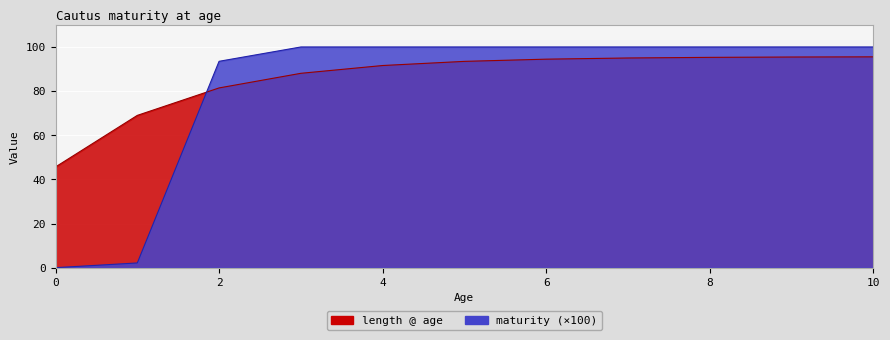

List the series in order of their peak value, lowest first.

length @ age, maturity